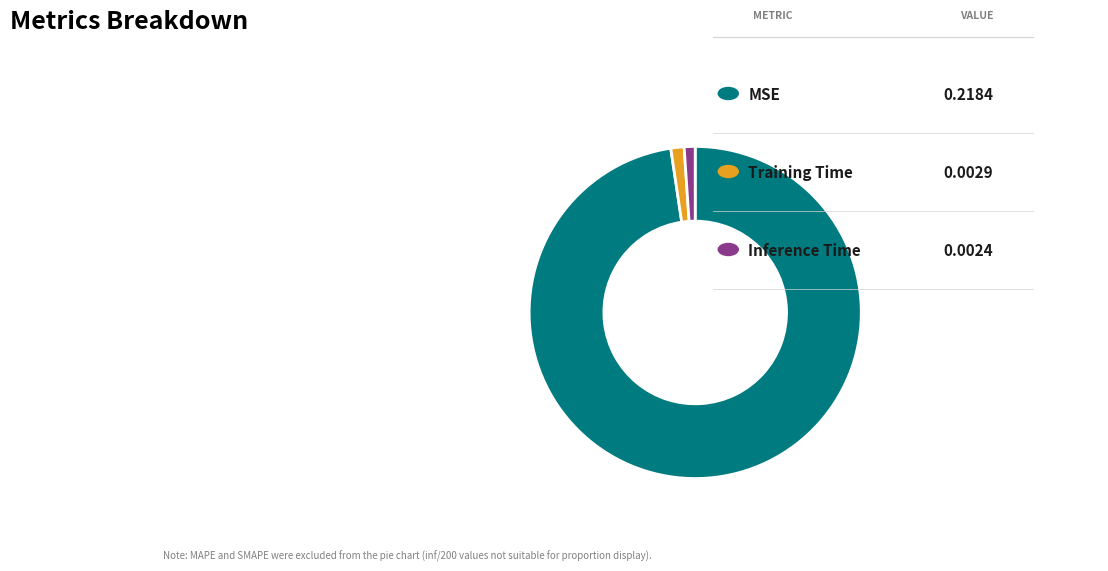

Is there a majority slice in this chart?

Yes